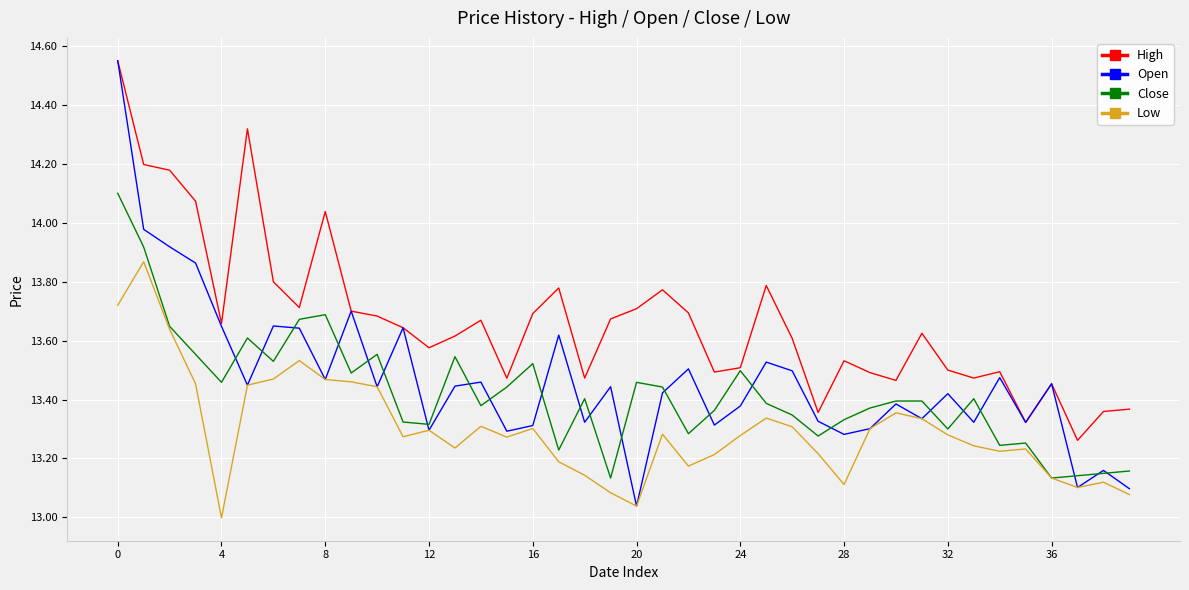

True or false: High and Low cross at least once.

False